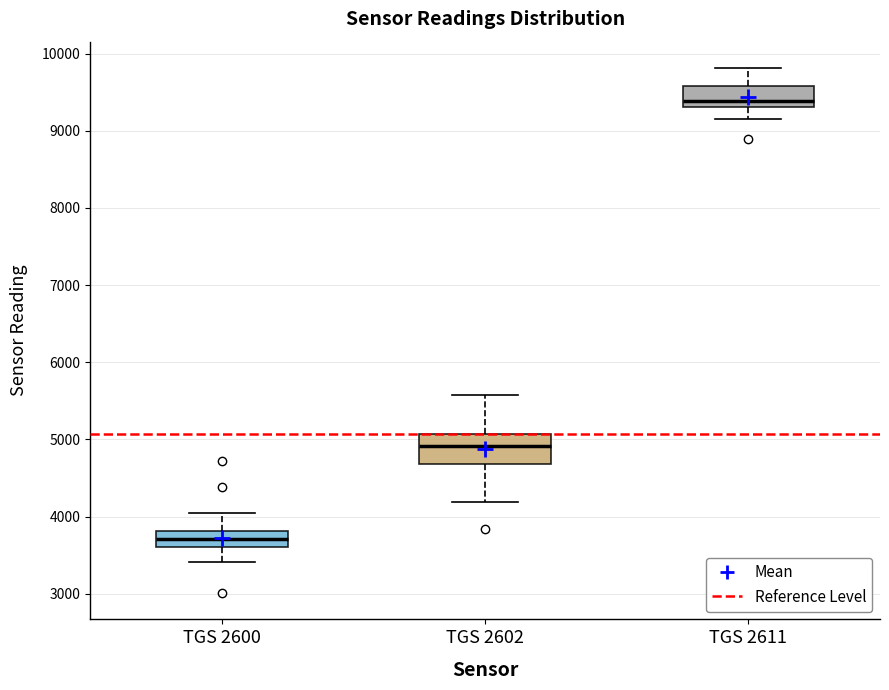

Where does the upper whisker of the box for TGS 2602 end on the y-axis? The values are not printed on the chart, so give them approximately, as read against the axis.

5600